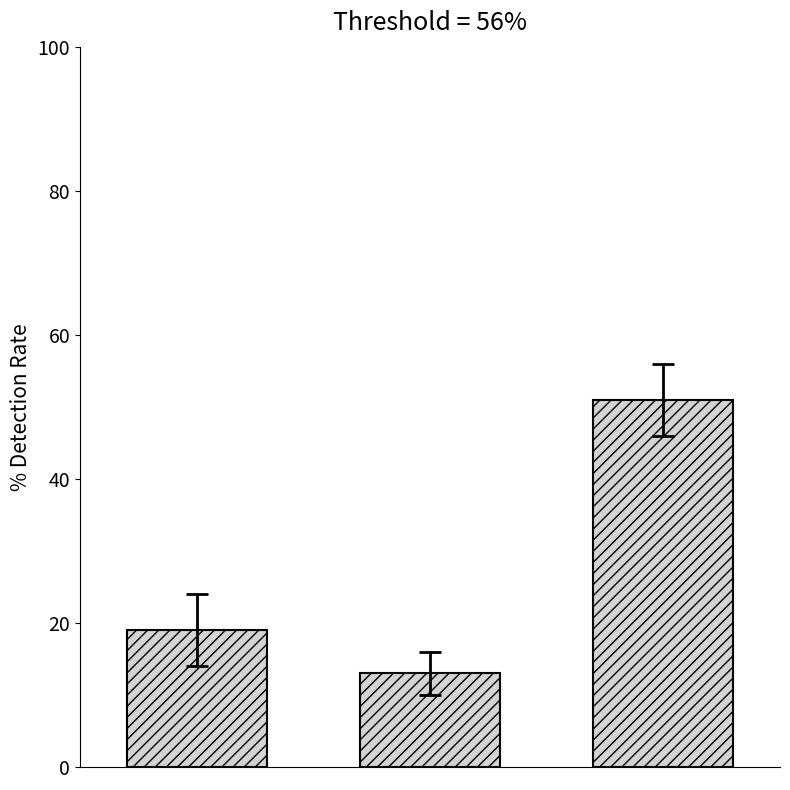

What is the sum of all values?

83